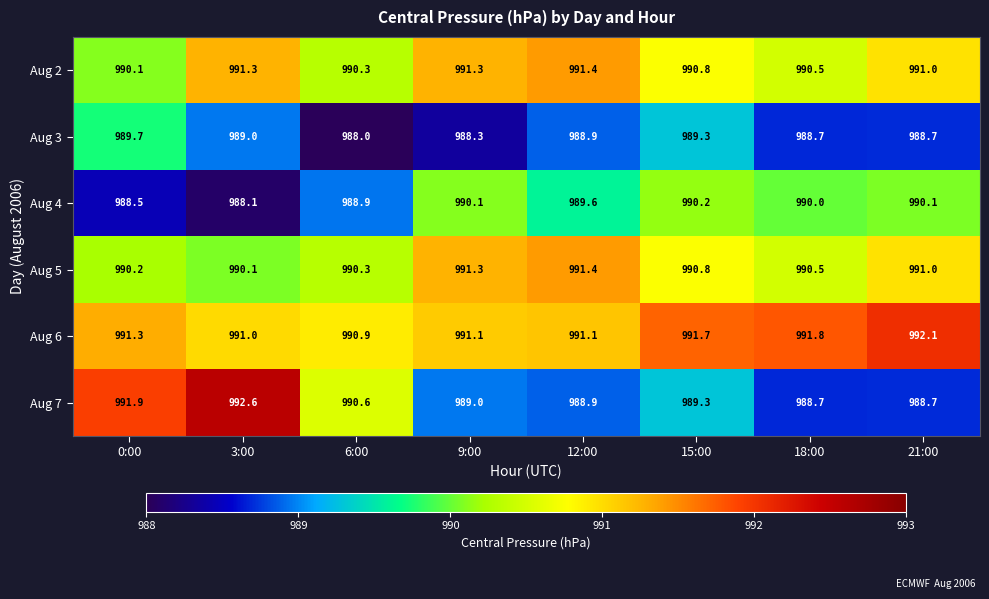

Which series has the largest total across all categories?

Aug 6